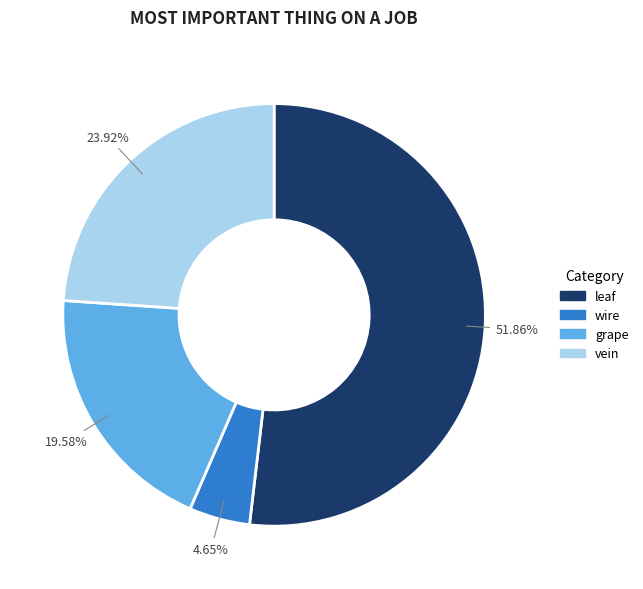

Between grape and leaf, which is larger?

leaf